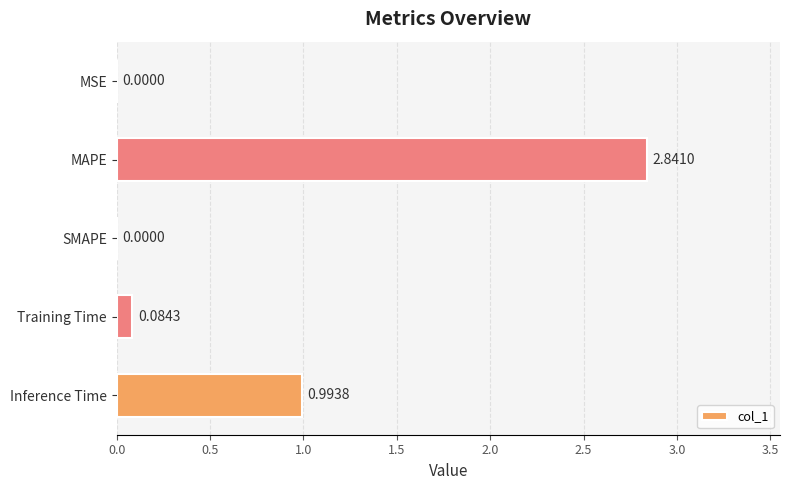

At which category does the chart reach its peak across all series?

MAPE